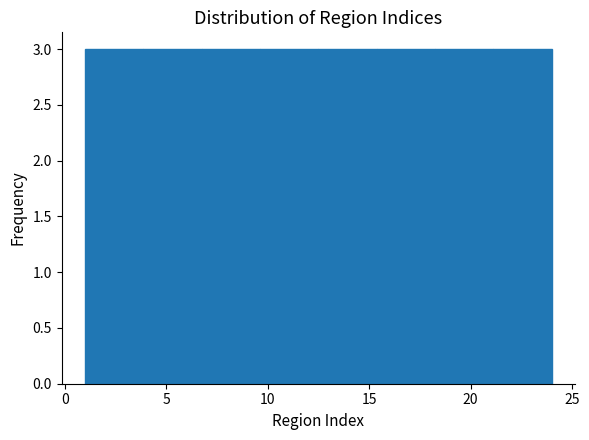

What is the height of the bar covering 9.5 to 12.5 on the x-axis? Neither the bar edges nor the heights are printed on the chart, so give them approximately, as read against the axes.

3